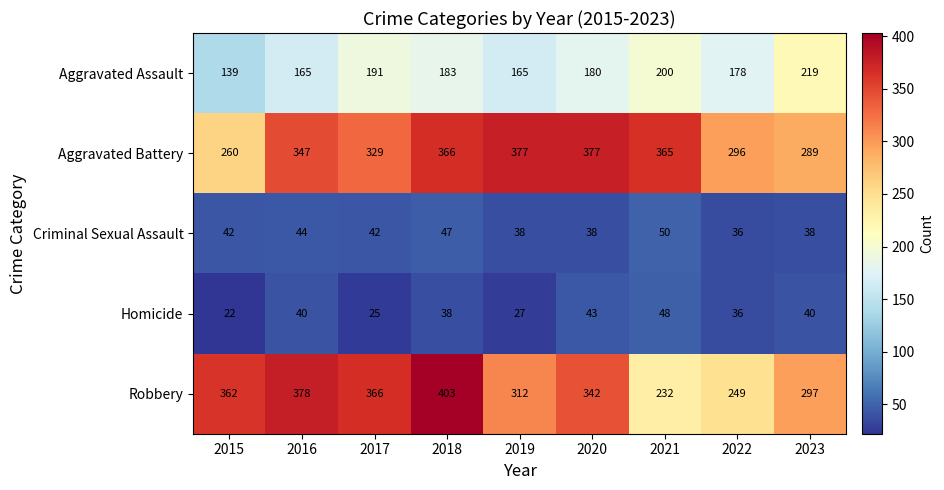

What is the average value of the Criminal Sexual Assault series?

42